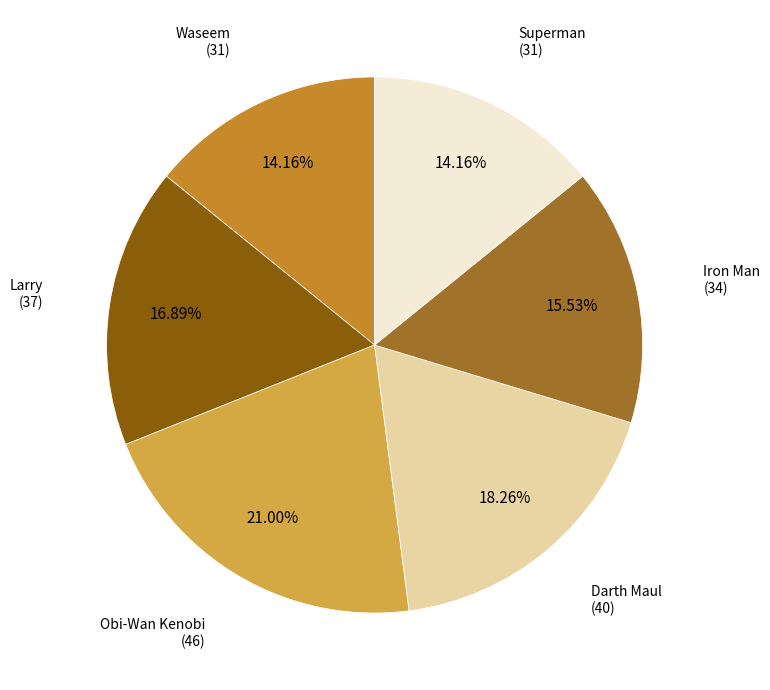

How many segments does this pie chart have?

6